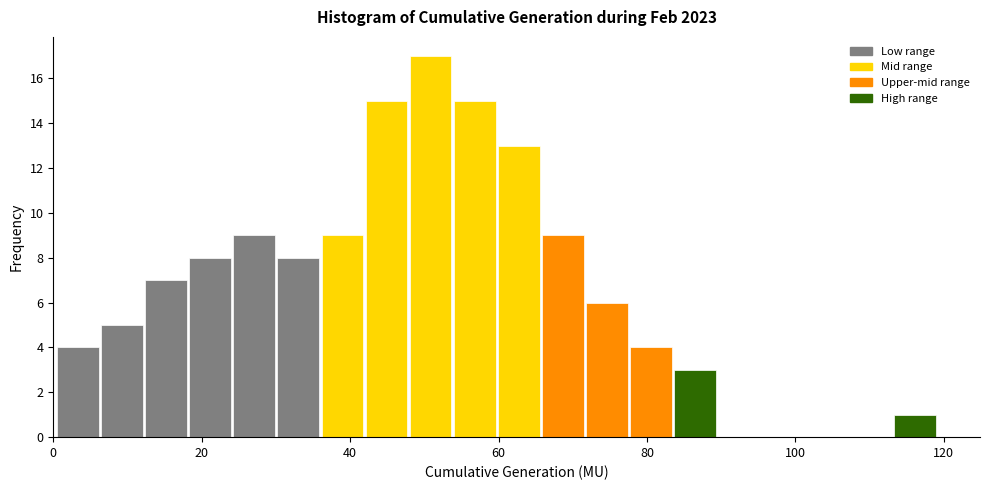

Around what value on the x-axis is the tallest bar? Give the approximate position of its centre, as read against the axis.

50